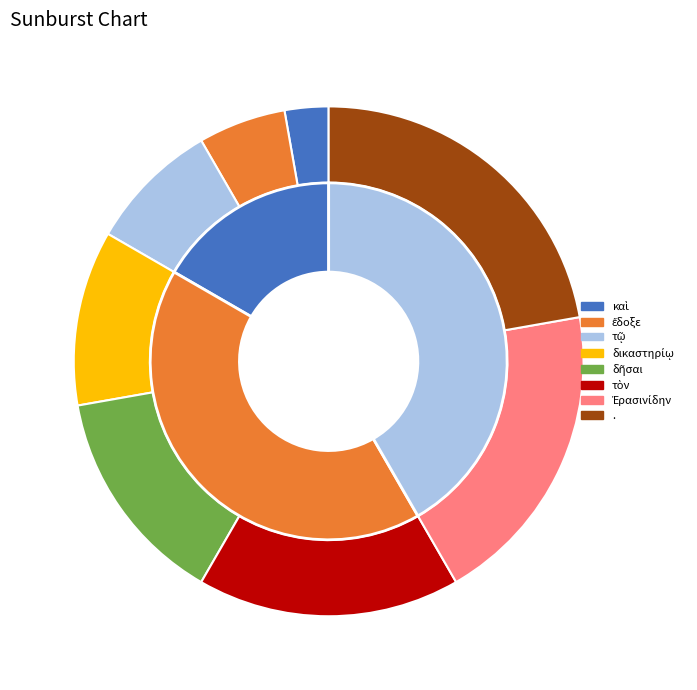

Is there any slice that represents more than half of the pie?

No